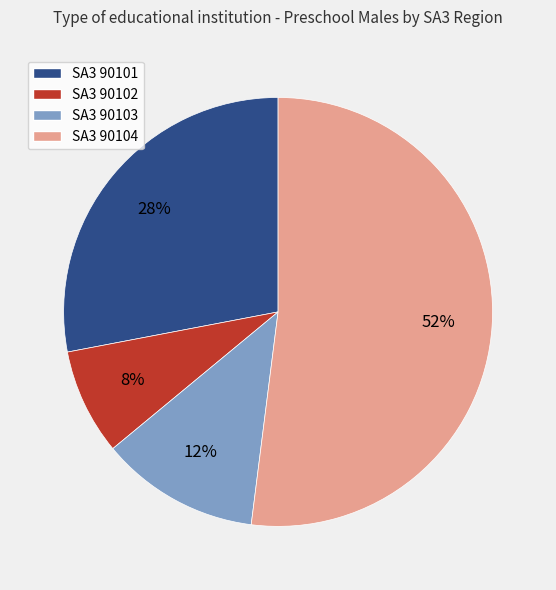

Which category has the smallest portion of the pie?

SA3 90102